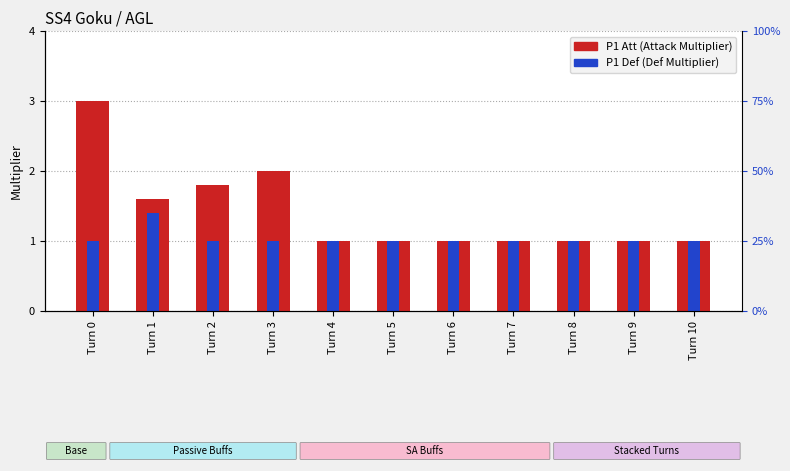

What is the sum of the P1 Def values at Turn 6 and Turn 9?

2.0